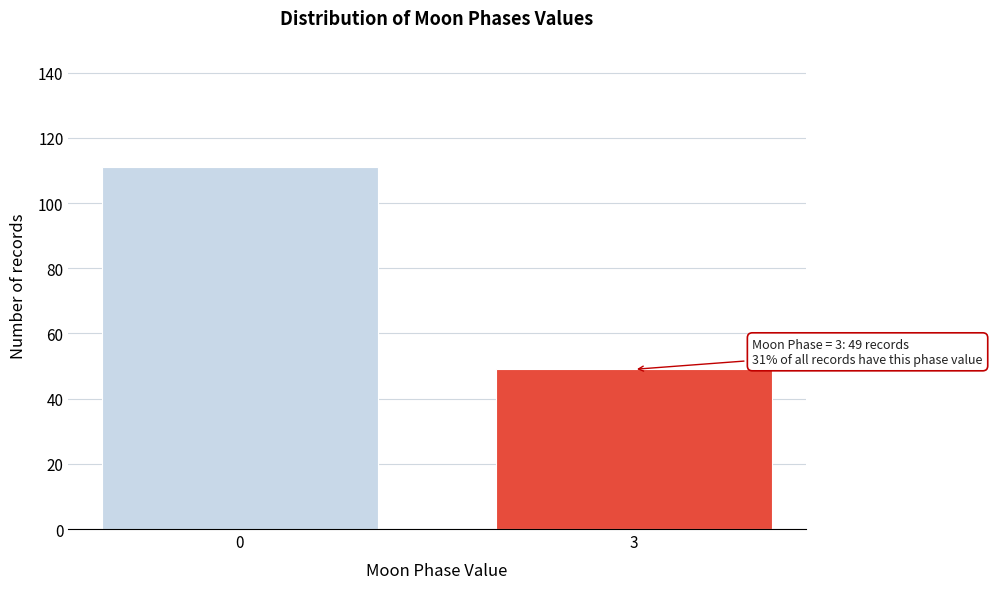

Reading right to left, transcribe all the data shown in this chart.

3=49	0=111